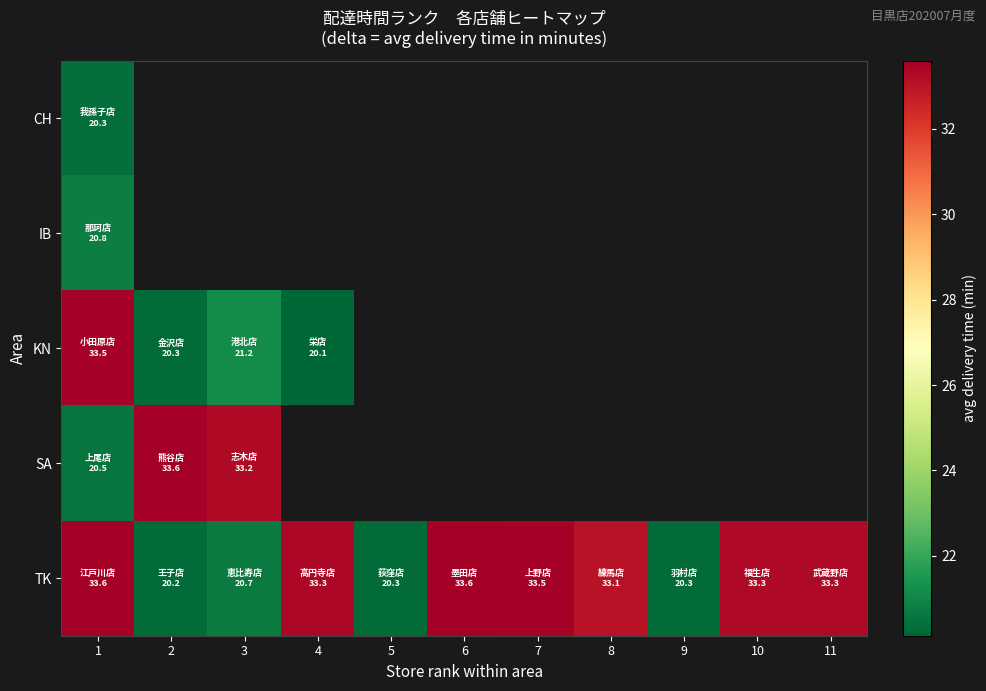

What is the difference between the second highest and second lowest values in the row_4 series?

13.3